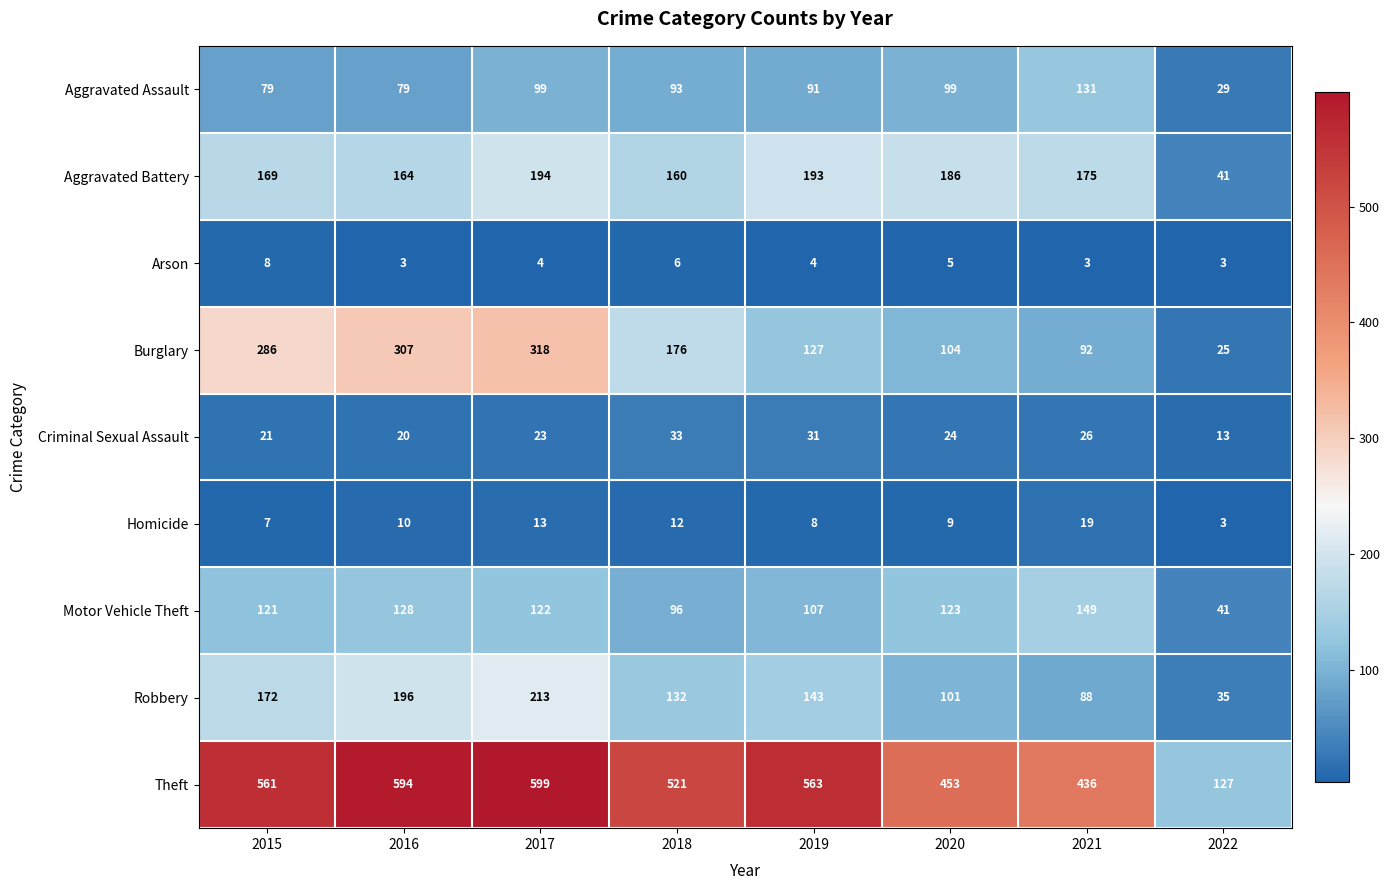

What is the difference between the highest and lowest values at 2018?

515